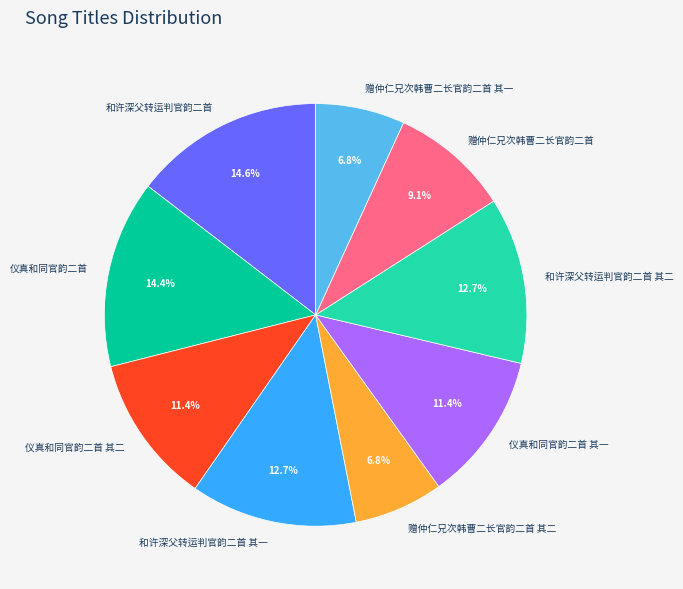

Is there a majority slice in this chart?

No